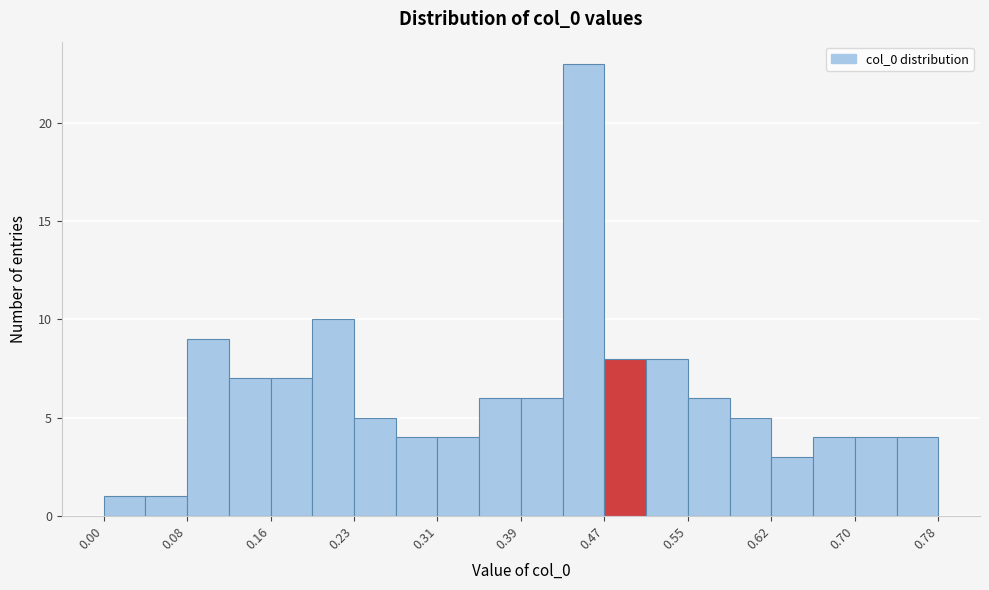

Read against the x-axis, roughly where is the centre of the tallest bar?

0.45